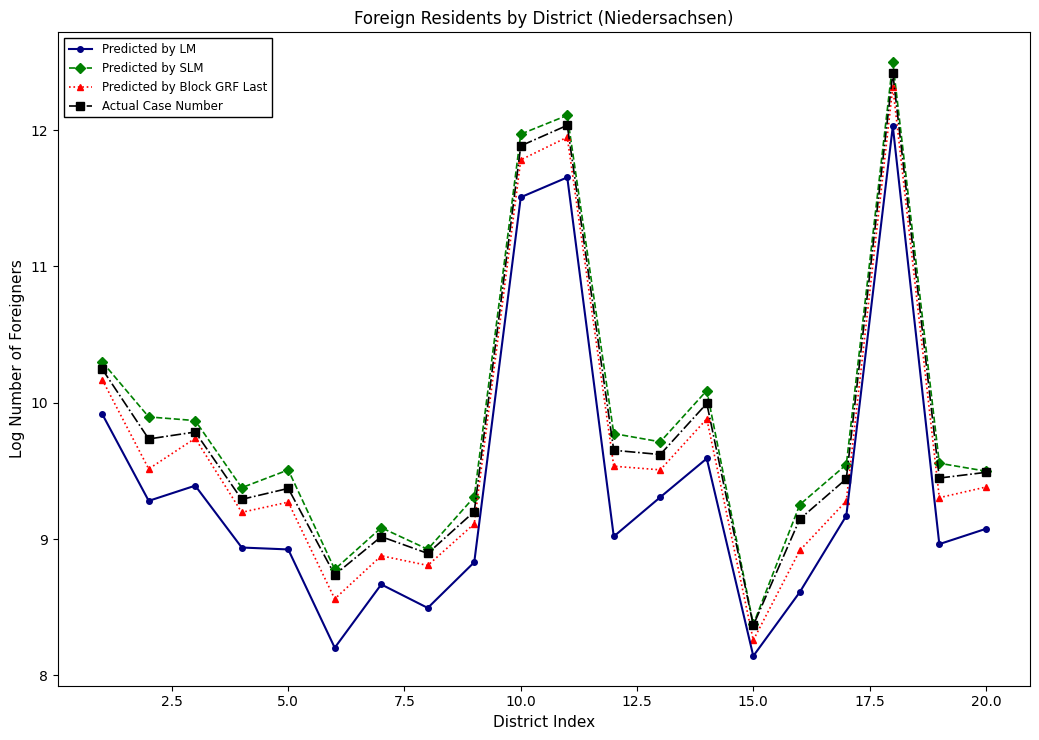

What is the difference between the maximum and minimum values in the Predicted by LM series?

3.9